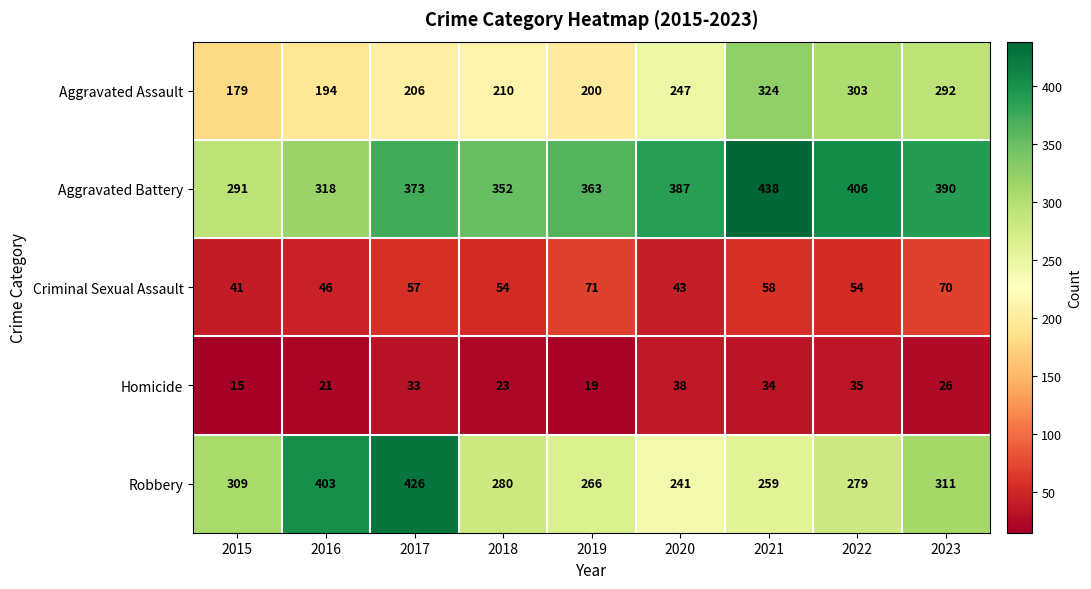

At which category is the sum across all series the highest?

2021